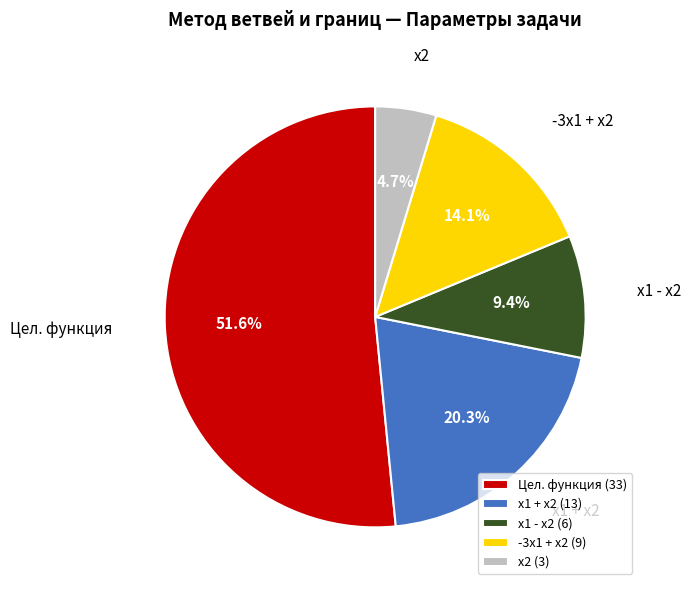

To the nearest percent, what is the average slice percentage?

20%